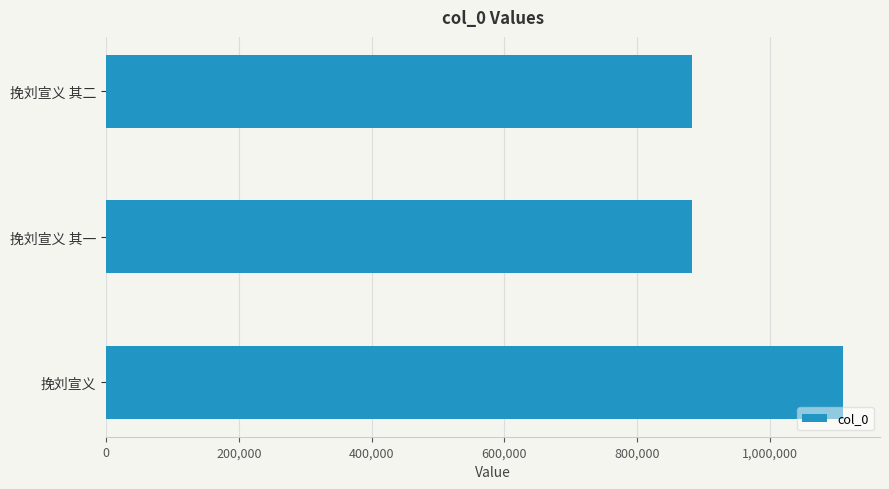

Are the bars grouped side by side (vs. stacked)?

No